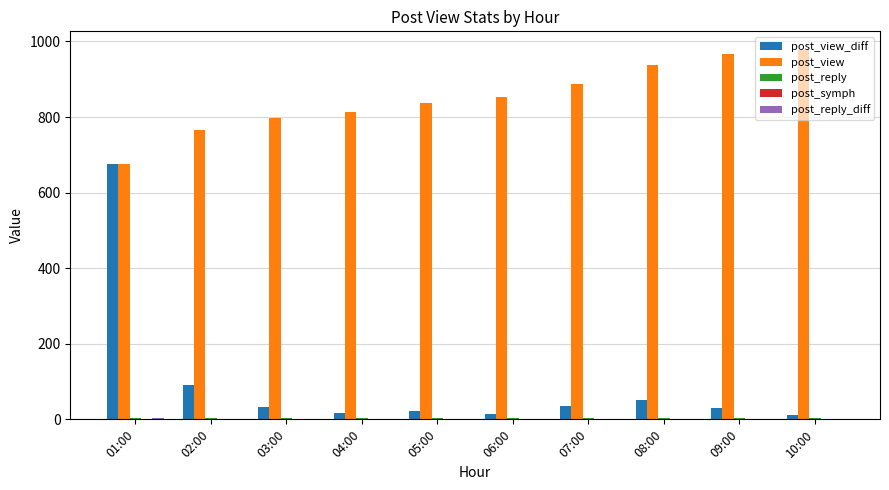

Which series changed the most between 06:00 and 08:00?

post_view